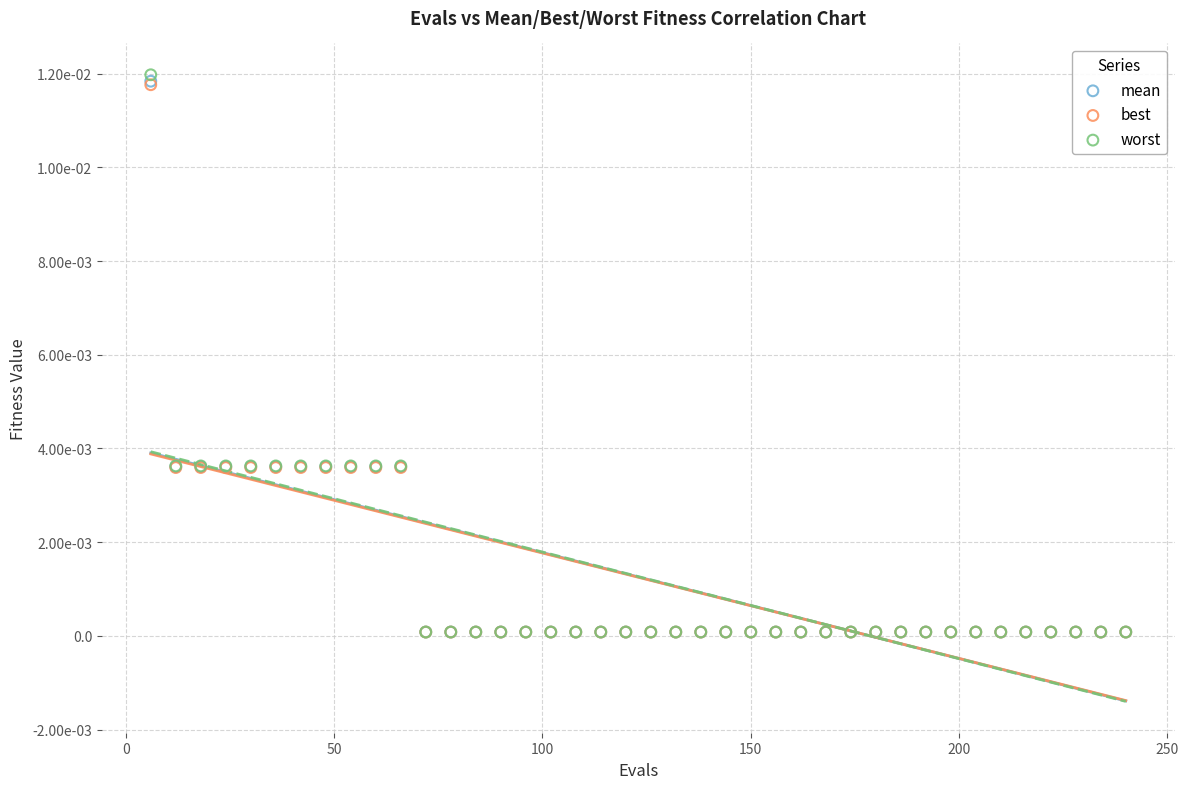

Which series reaches the maximum Y coordinate?

worst